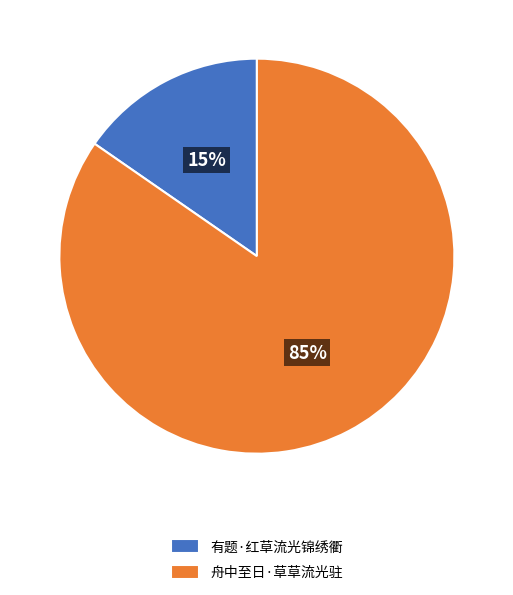

Is the sum of 舟中至日·草草流光驻 and 有题·红草流光锦绣衢 greater than half?

Yes